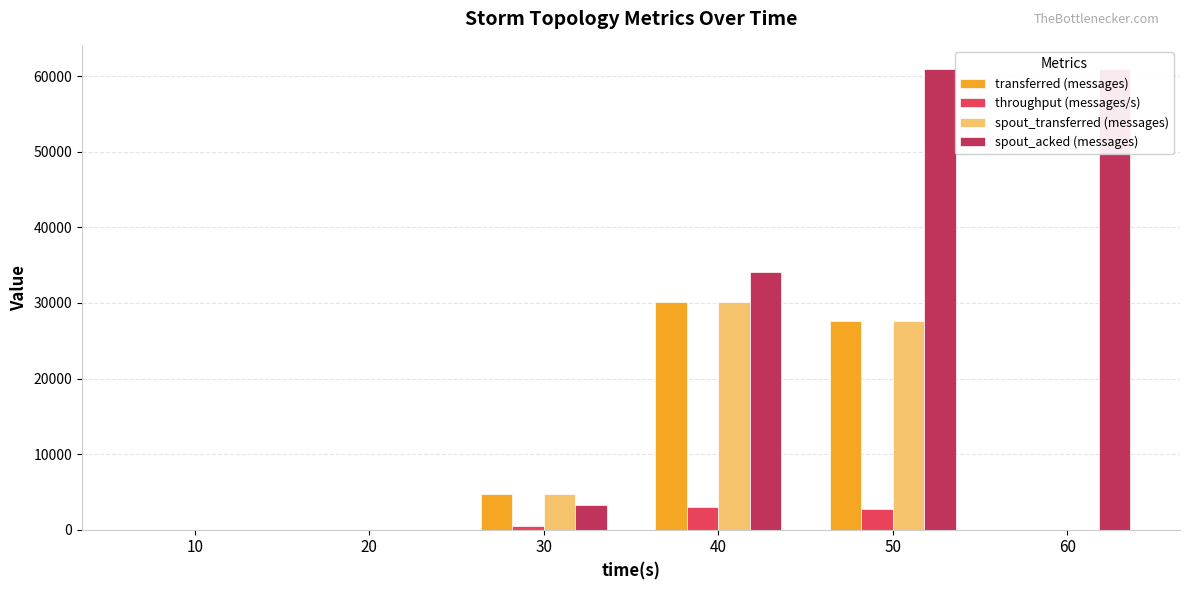

Rank the series at 30 from highest to lowest value.

transferred (messages), spout_transferred (messages), spout_acked (messages), throughput (messages/s)